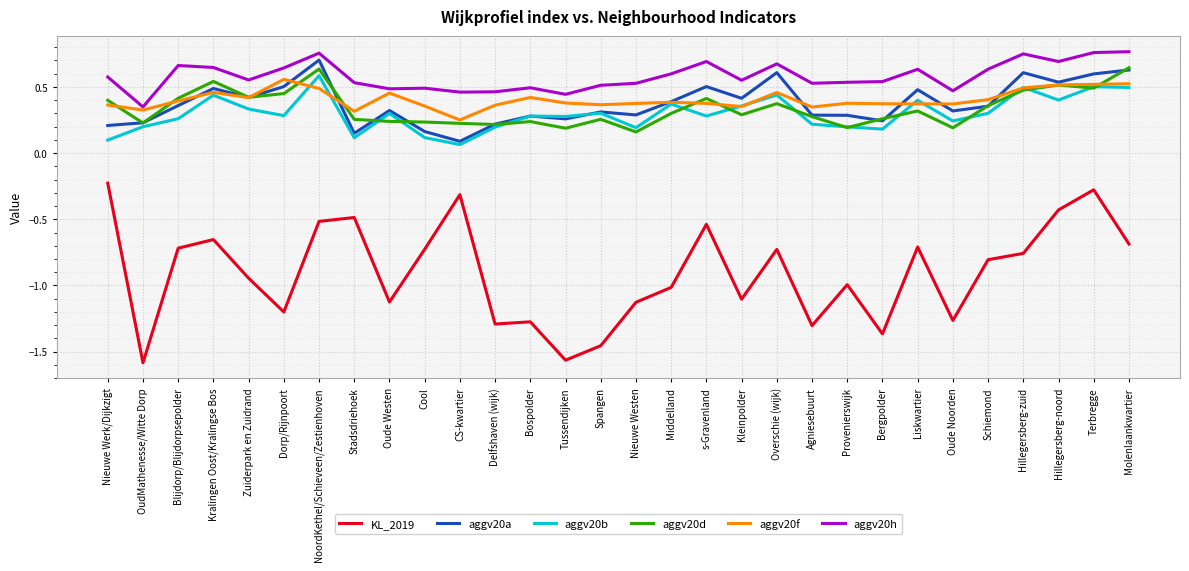

Is it true that aggv20a equals 0.2 at Terbregge?

False